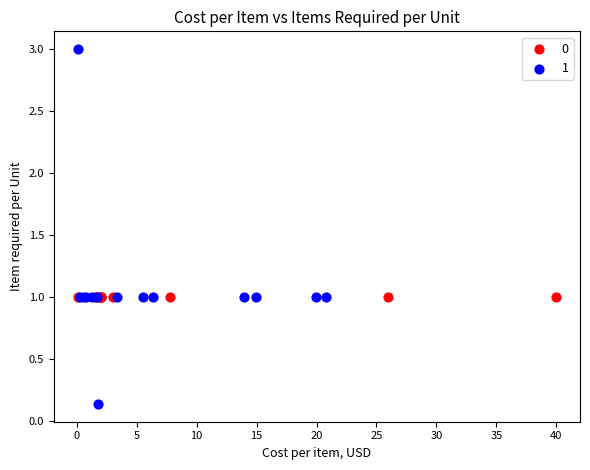

What are all the series names shown in the legend?

0, 1